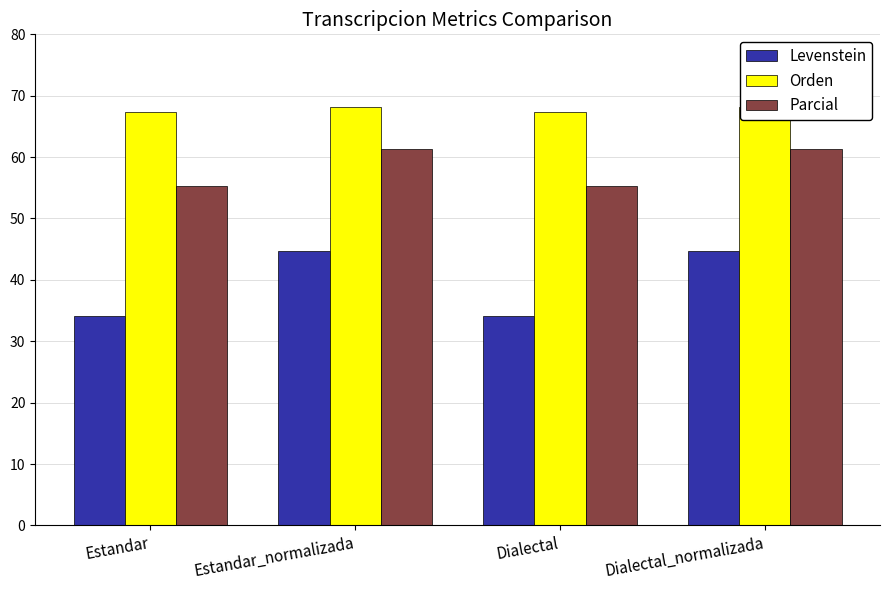

Rank the series at Dialectal from lowest to highest value.

Levenstein, Parcial, Orden